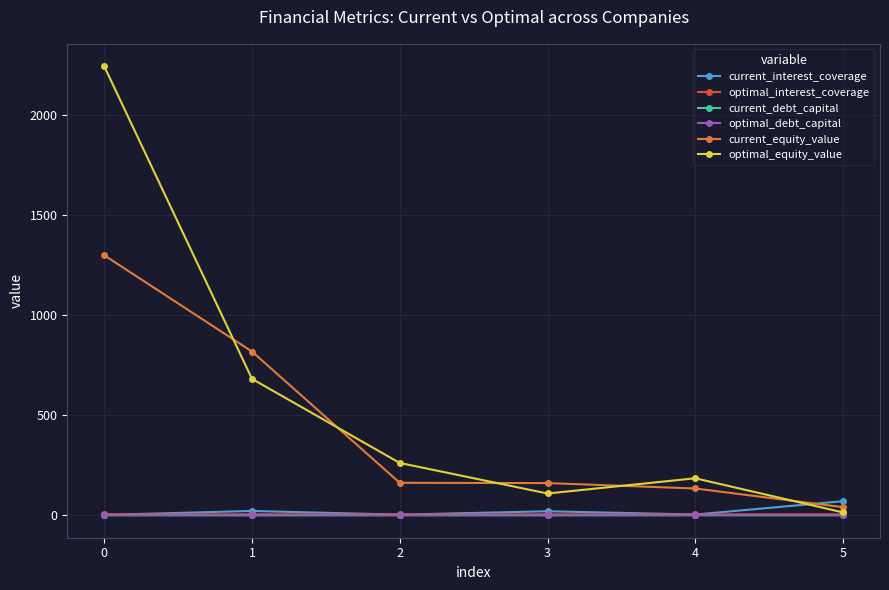

After their last crossing, which series has the higher values: optimal_debt_capital or current_debt_capital?

optimal_debt_capital